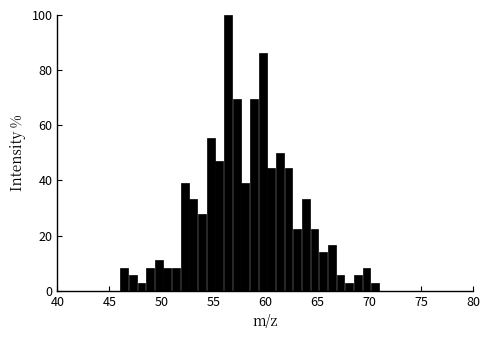

Read against the x-axis, roughly where is the centre of the tallest bar?

56.5